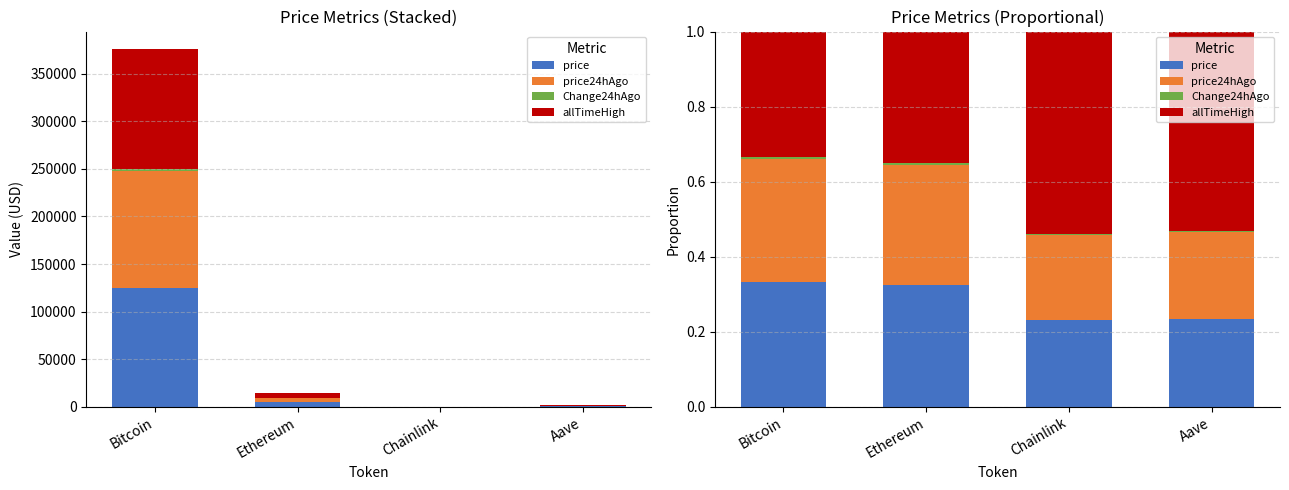

What is the label of the 1st bar from the left?

Bitcoin